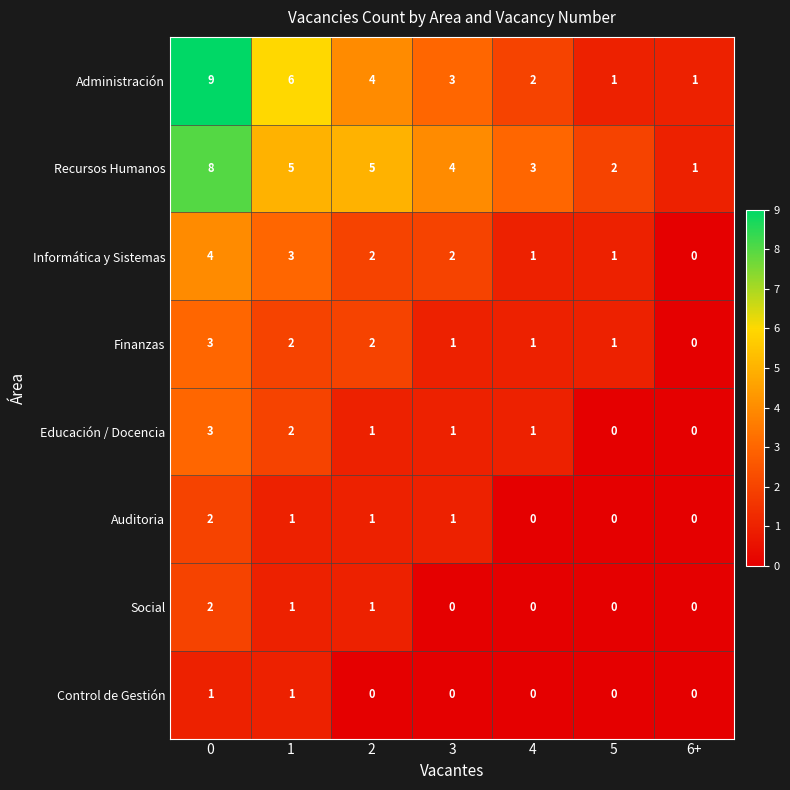

Which series has the widest spread of values?

Administración